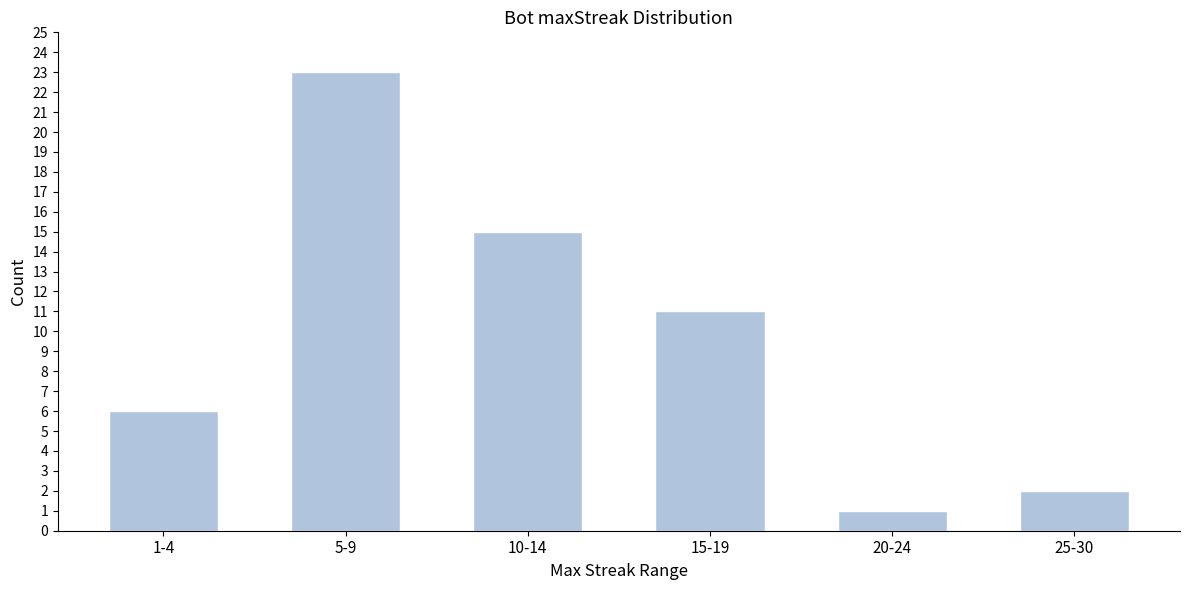

Reading left to right, what are all the values shown in this chart?

6	23	15	11	1	2